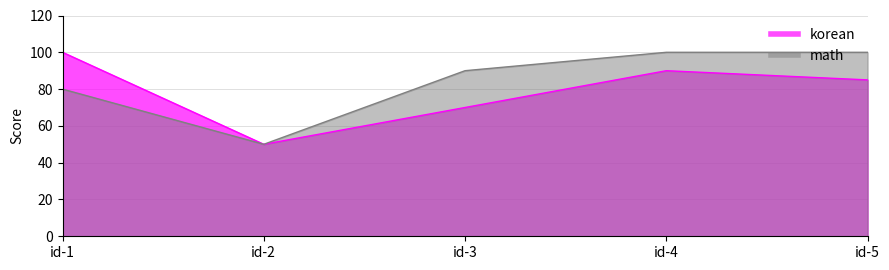

At id-4, list the series in order from smallest to largest.

korean, math